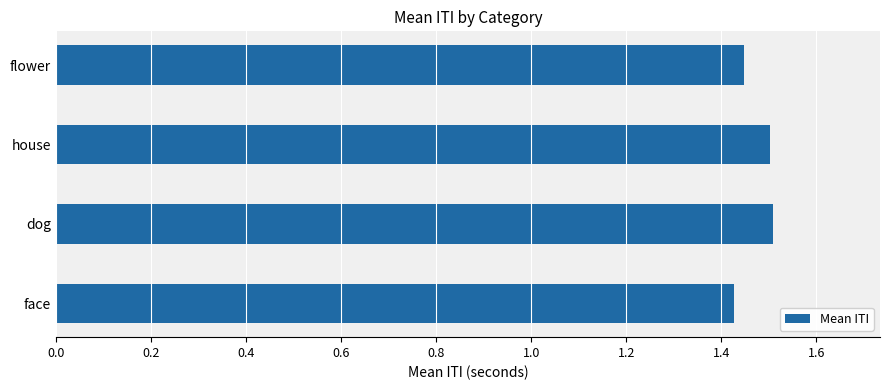

The value at flower is 0.5. True or false?

False